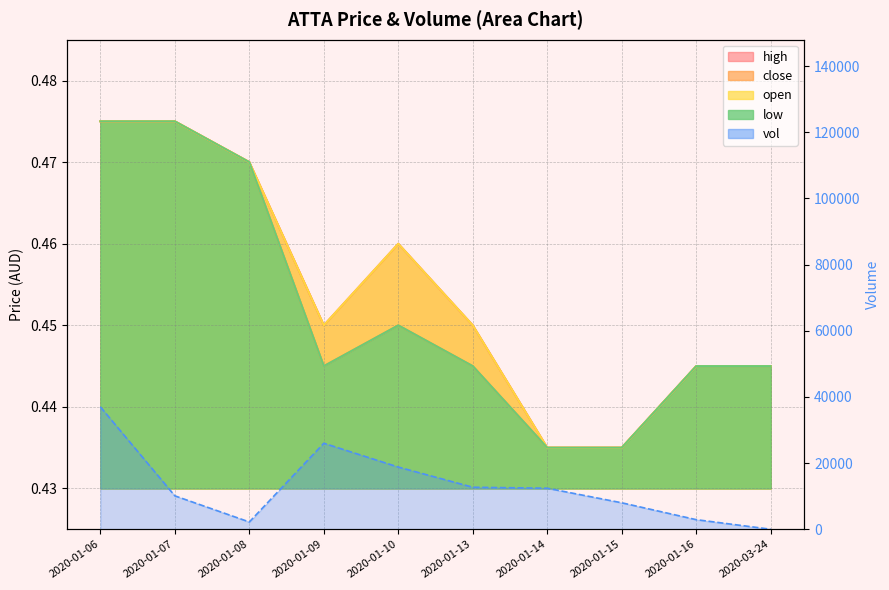

What position from the left is 2020-01-07?

2